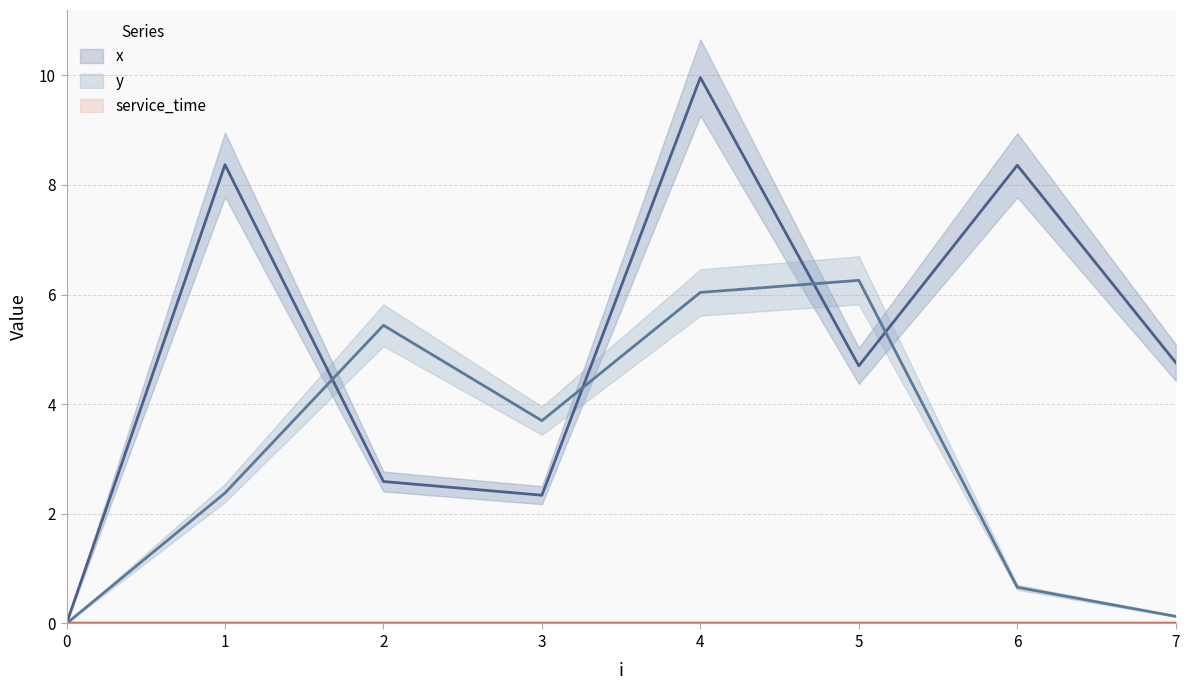

True or false: x has more than 0 points higher than both neighbors.

True